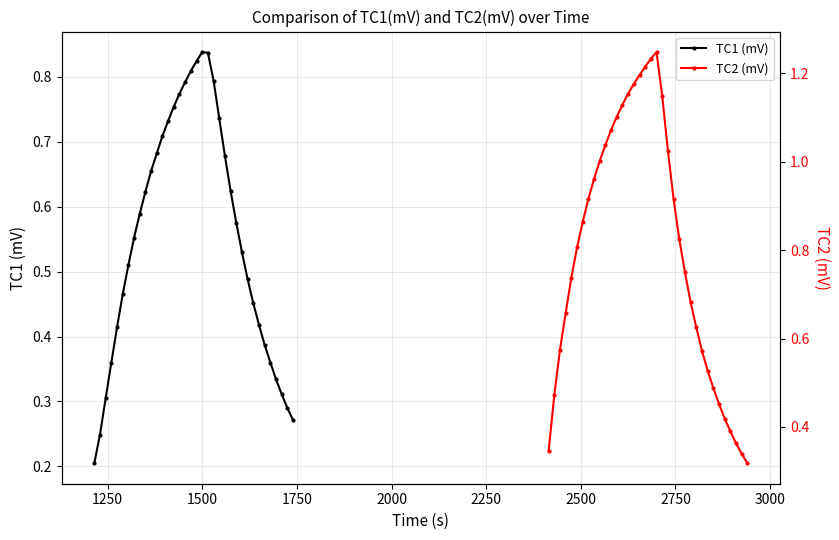

True or false: TC1 (mV) and TC2 (mV) intersect in this chart.

False